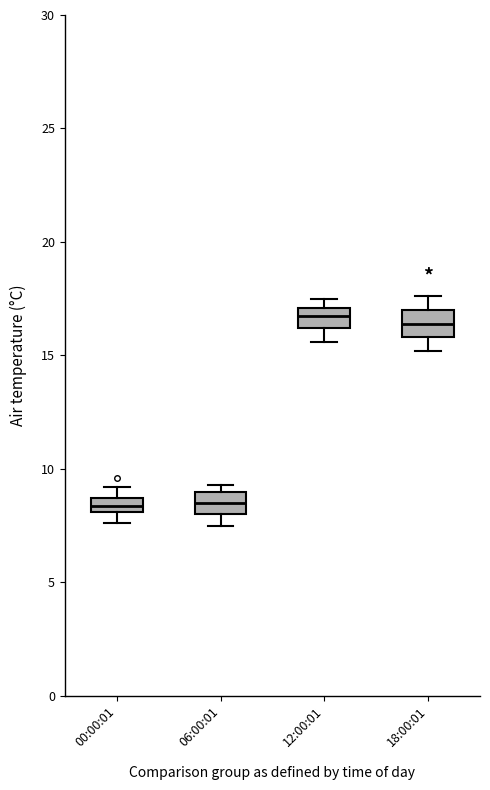

Where is the upper edge of the box for 00:00:01 on the y-axis? The values are not printed on the chart, so give them approximately, as read against the axis.

8.5